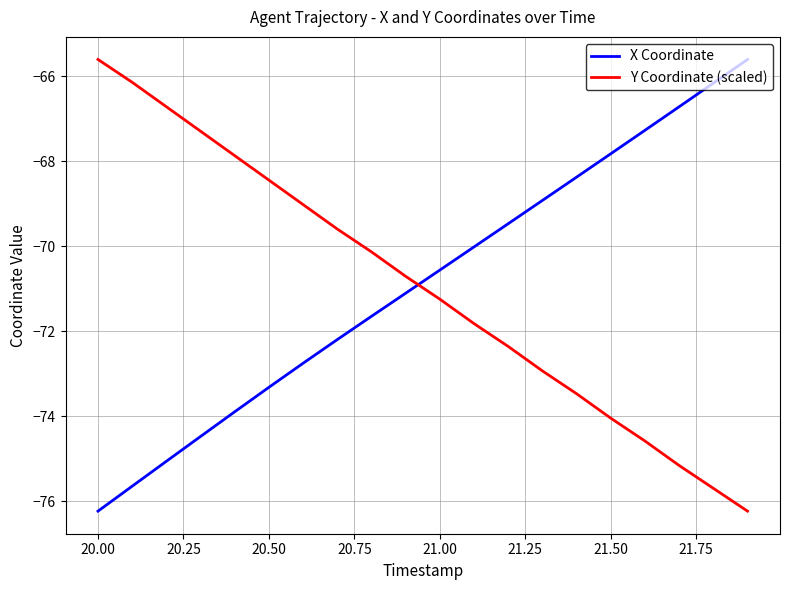

What is the difference between the maximum and minimum values in the Y Coordinate (scaled) series?

10.6